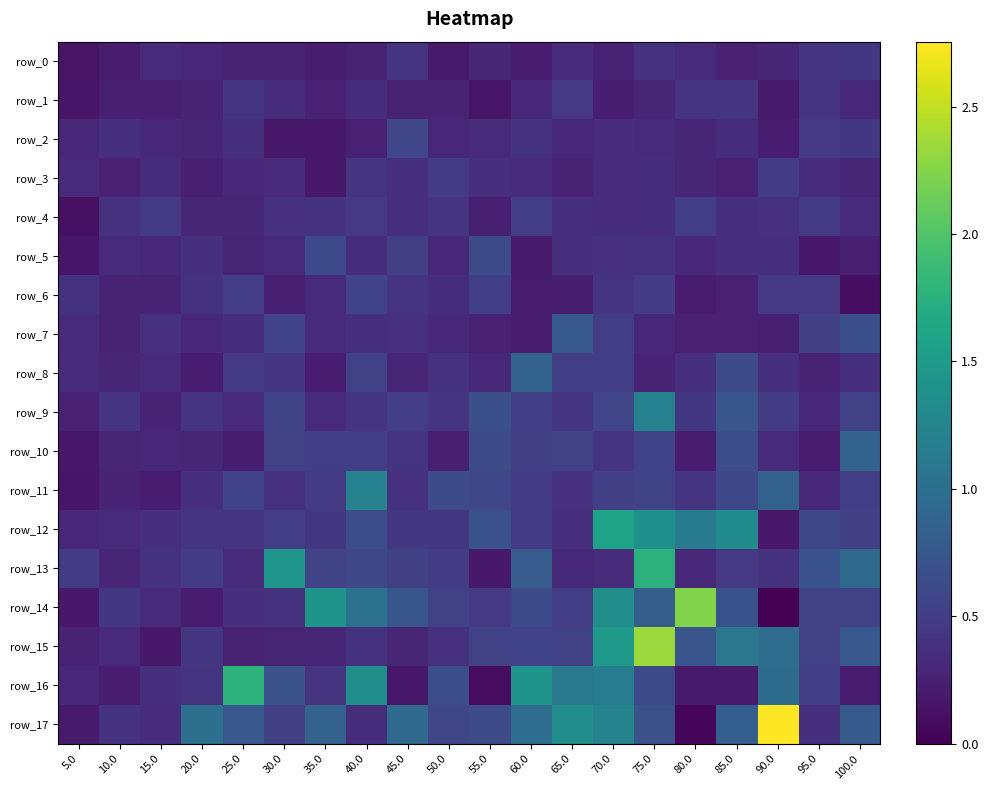

Reading left to right, transcribe all the data shown in this chart.

row_0: 5.0=0.1	10.0=0.2	15.0=0.3	20.0=0.3	25.0=0.3	30.0=0.3	35.0=0.2	40.0=0.3	45.0=0.4	50.0=0.2	55.0=0.3	60.0=0.2	65.0=0.3	70.0=0.3	75.0=0.4	80.0=0.3	85.0=0.3	90.0=0.3	95.0=0.4	100.0=0.4
row_1: 5.0=0.2	10.0=0.2	15.0=0.2	20.0=0.3	25.0=0.4	30.0=0.3	35.0=0.3	40.0=0.4	45.0=0.3	50.0=0.3	55.0=0.2	60.0=0.3	65.0=0.5	70.0=0.2	75.0=0.3	80.0=0.4	85.0=0.4	90.0=0.2	95.0=0.4	100.0=0.3
row_2: 5.0=0.3	10.0=0.4	15.0=0.3	20.0=0.3	25.0=0.4	30.0=0.2	35.0=0.2	40.0=0.3	45.0=0.6	50.0=0.3	55.0=0.3	60.0=0.4	65.0=0.3	70.0=0.4	75.0=0.3	80.0=0.3	85.0=0.4	90.0=0.2	95.0=0.5	100.0=0.4
row_3: 5.0=0.3	10.0=0.3	15.0=0.4	20.0=0.2	25.0=0.3	30.0=0.3	35.0=0.2	40.0=0.4	45.0=0.4	50.0=0.5	55.0=0.4	60.0=0.3	65.0=0.3	70.0=0.4	75.0=0.4	80.0=0.3	85.0=0.3	90.0=0.5	95.0=0.4	100.0=0.3
row_4: 5.0=0.1	10.0=0.4	15.0=0.5	20.0=0.3	25.0=0.3	30.0=0.4	35.0=0.4	40.0=0.5	45.0=0.4	50.0=0.4	55.0=0.2	60.0=0.5	65.0=0.4	70.0=0.3	75.0=0.4	80.0=0.5	85.0=0.4	90.0=0.4	95.0=0.5	100.0=0.3
row_5: 5.0=0.2	10.0=0.3	15.0=0.3	20.0=0.4	25.0=0.3	30.0=0.3	35.0=0.6	40.0=0.4	45.0=0.5	50.0=0.3	55.0=0.6	60.0=0.2	65.0=0.4	70.0=0.4	75.0=0.4	80.0=0.3	85.0=0.4	90.0=0.4	95.0=0.2	100.0=0.2
row_6: 5.0=0.4	10.0=0.3	15.0=0.3	20.0=0.4	25.0=0.5	30.0=0.2	35.0=0.3	40.0=0.6	45.0=0.4	50.0=0.4	55.0=0.5	60.0=0.2	65.0=0.2	70.0=0.4	75.0=0.5	80.0=0.2	85.0=0.3	90.0=0.5	95.0=0.5	100.0=0.1
row_7: 5.0=0.3	10.0=0.3	15.0=0.4	20.0=0.3	25.0=0.4	30.0=0.6	35.0=0.3	40.0=0.4	45.0=0.4	50.0=0.3	55.0=0.3	60.0=0.2	65.0=0.8	70.0=0.5	75.0=0.3	80.0=0.3	85.0=0.3	90.0=0.2	95.0=0.5	100.0=0.7
row_8: 5.0=0.3	10.0=0.3	15.0=0.3	20.0=0.2	25.0=0.5	30.0=0.4	35.0=0.2	40.0=0.5	45.0=0.3	50.0=0.4	55.0=0.3	60.0=0.9	65.0=0.5	70.0=0.5	75.0=0.3	80.0=0.4	85.0=0.6	90.0=0.4	95.0=0.3	100.0=0.4
row_9: 5.0=0.3	10.0=0.4	15.0=0.3	20.0=0.4	25.0=0.3	30.0=0.6	35.0=0.3	40.0=0.4	45.0=0.5	50.0=0.4	55.0=0.7	60.0=0.5	65.0=0.4	70.0=0.6	75.0=1.2	80.0=0.4	85.0=0.7	90.0=0.5	95.0=0.3	100.0=0.5
row_10: 5.0=0.2	10.0=0.3	15.0=0.3	20.0=0.3	25.0=0.2	30.0=0.5	35.0=0.5	40.0=0.5	45.0=0.4	50.0=0.2	55.0=0.6	60.0=0.5	65.0=0.5	70.0=0.4	75.0=0.6	80.0=0.2	85.0=0.7	90.0=0.3	95.0=0.2	100.0=0.9
row_11: 5.0=0.2	10.0=0.3	15.0=0.2	20.0=0.4	25.0=0.6	30.0=0.4	35.0=0.5	40.0=1.2	45.0=0.4	50.0=0.6	55.0=0.6	60.0=0.5	65.0=0.4	70.0=0.5	75.0=0.6	80.0=0.4	85.0=0.6	90.0=0.9	95.0=0.3	100.0=0.5
row_12: 5.0=0.3	10.0=0.3	15.0=0.4	20.0=0.4	25.0=0.4	30.0=0.5	35.0=0.4	40.0=0.7	45.0=0.4	50.0=0.4	55.0=0.7	60.0=0.5	65.0=0.4	70.0=1.6	75.0=1.4	80.0=1.1	85.0=1.3	90.0=0.2	95.0=0.6	100.0=0.5
row_13: 5.0=0.5	10.0=0.3	15.0=0.4	20.0=0.5	25.0=0.3	30.0=1.4	35.0=0.6	40.0=0.6	45.0=0.5	50.0=0.5	55.0=0.2	60.0=0.8	65.0=0.3	70.0=0.3	75.0=1.8	80.0=0.3	85.0=0.5	90.0=0.4	95.0=0.7	100.0=1.0
row_14: 5.0=0.2	10.0=0.4	15.0=0.3	20.0=0.2	25.0=0.4	30.0=0.4	35.0=1.4	40.0=1.0	45.0=0.7	50.0=0.5	55.0=0.5	60.0=0.6	65.0=0.5	70.0=1.4	75.0=0.8	80.0=2.2	85.0=0.7	90.0=0.0	95.0=0.5	100.0=0.5
row_15: 5.0=0.3	10.0=0.3	15.0=0.2	20.0=0.4	25.0=0.3	30.0=0.3	35.0=0.3	40.0=0.4	45.0=0.3	50.0=0.4	55.0=0.5	60.0=0.6	65.0=0.5	70.0=1.5	75.0=2.3	80.0=0.7	85.0=1.1	90.0=1.0	95.0=0.5	100.0=0.8
row_16: 5.0=0.3	10.0=0.2	15.0=0.4	20.0=0.4	25.0=1.8	30.0=0.7	35.0=0.4	40.0=1.4	45.0=0.2	50.0=0.7	55.0=0.1	60.0=1.4	65.0=1.1	70.0=1.2	75.0=0.6	80.0=0.2	85.0=0.2	90.0=1.0	95.0=0.5	100.0=0.2
row_17: 5.0=0.2	10.0=0.4	15.0=0.3	20.0=1.0	25.0=0.7	30.0=0.5	35.0=0.9	40.0=0.4	45.0=0.9	50.0=0.6	55.0=0.6	60.0=1.0	65.0=1.3	70.0=1.2	75.0=0.7	80.0=0.0	85.0=0.8	90.0=2.8	95.0=0.4	100.0=0.8